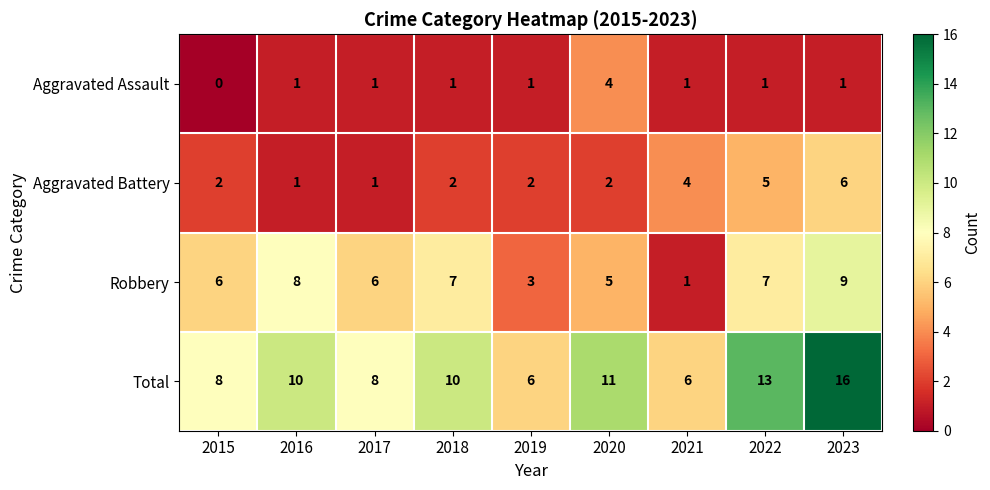

Between 2015 and 2020, which series saw the biggest shift?

Aggravated Assault